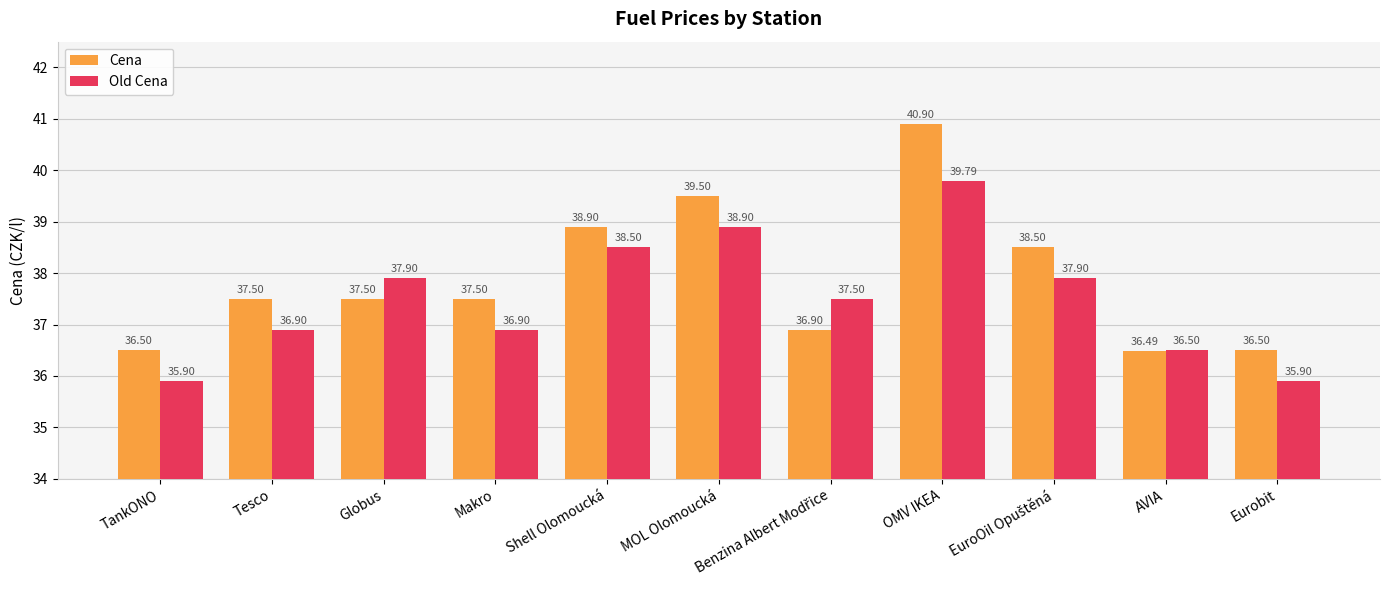

What is the highest value of the Old Cena series?

39.8